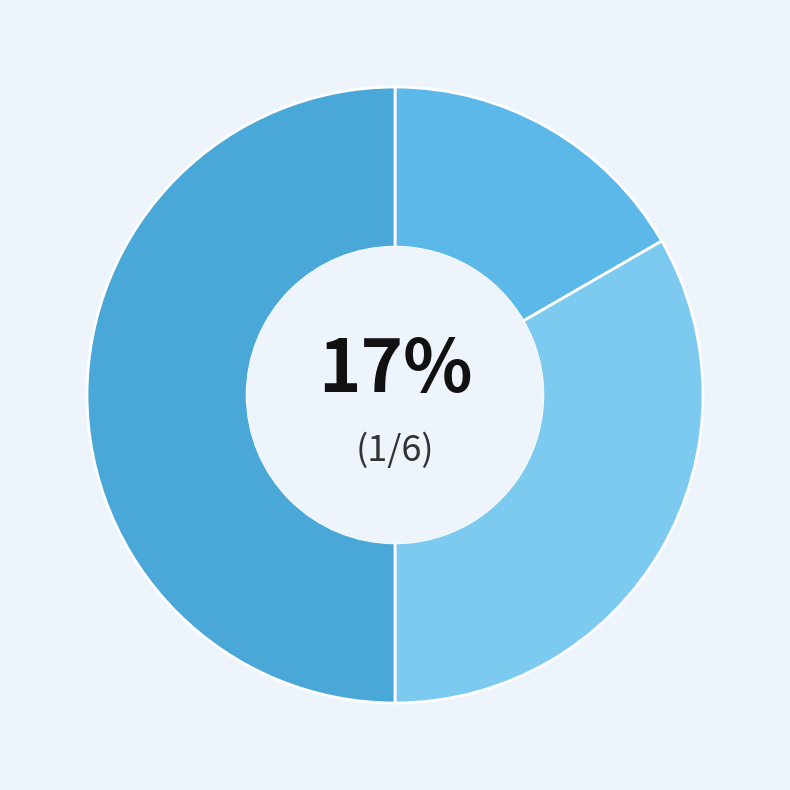

How many slices are in this pie chart?

3